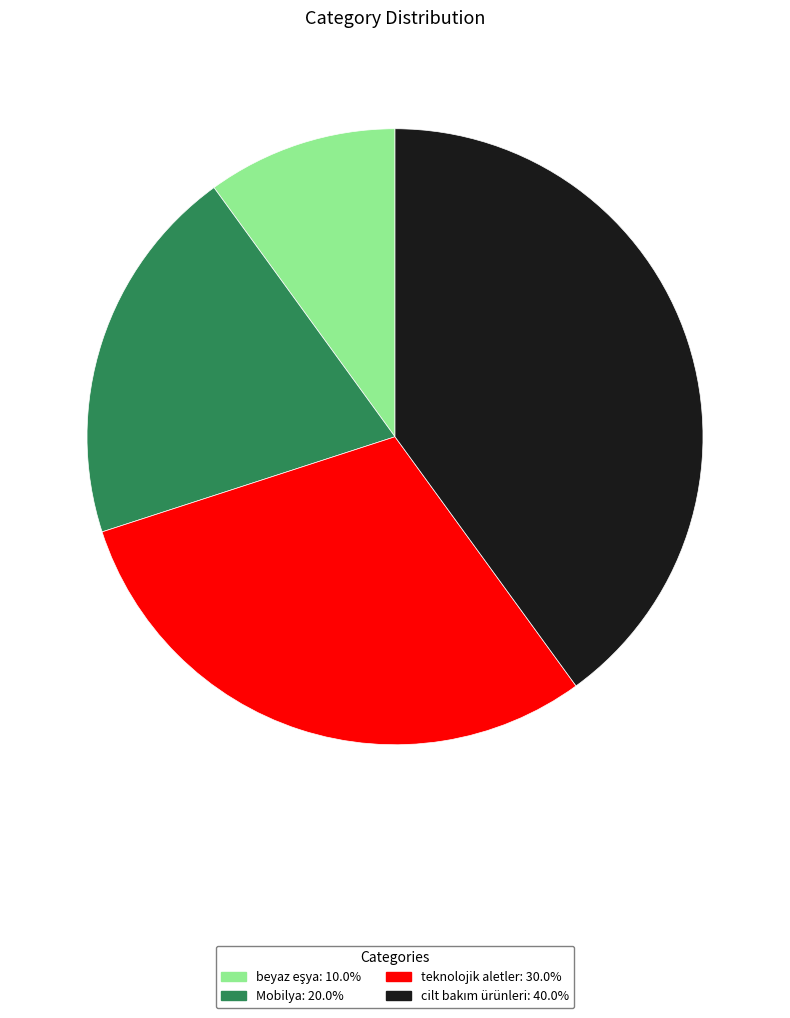

Between Mobilya and teknolojik aletler, which is larger?

teknolojik aletler